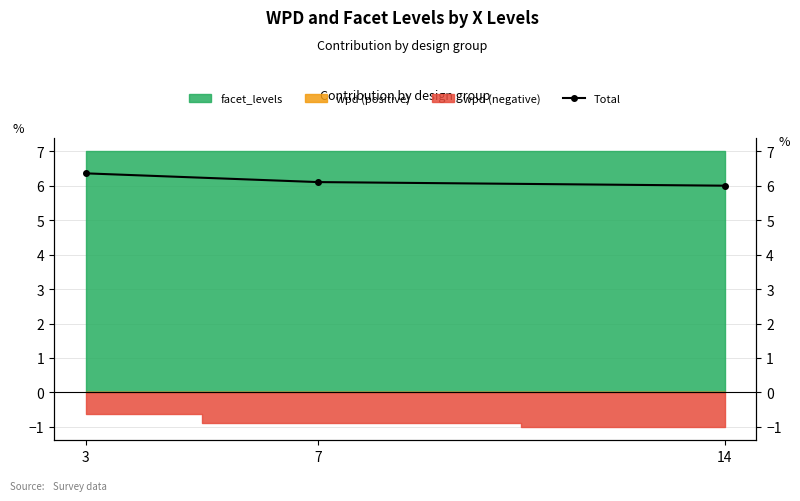

Rank the categories by value from lowest to highest.

14, 7, 3